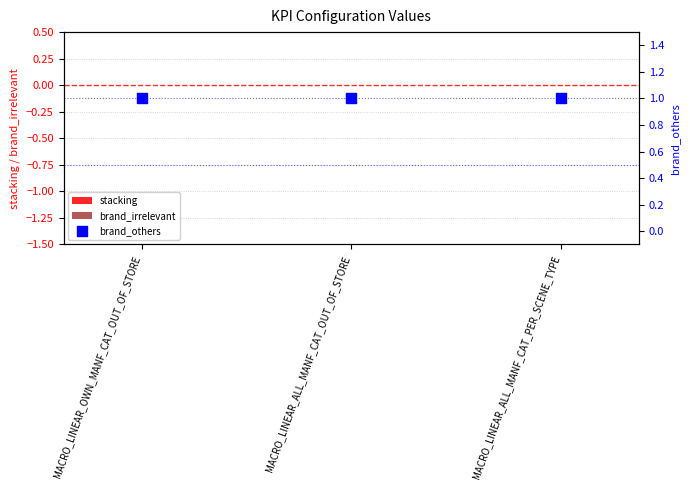

Which series has the largest total across all categories?

brand_others